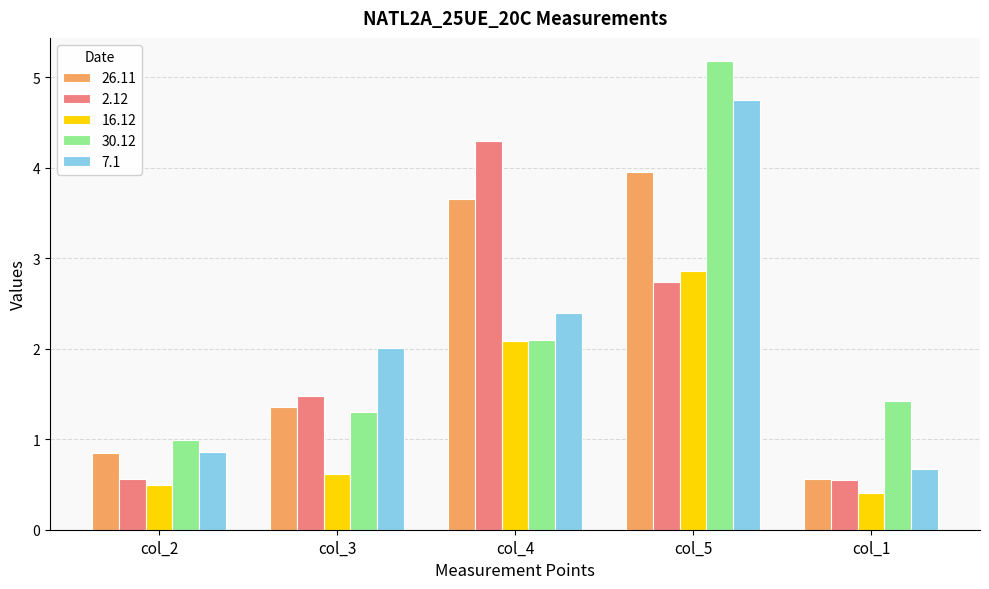

What is the label of the 2nd bar from the left?

col_3